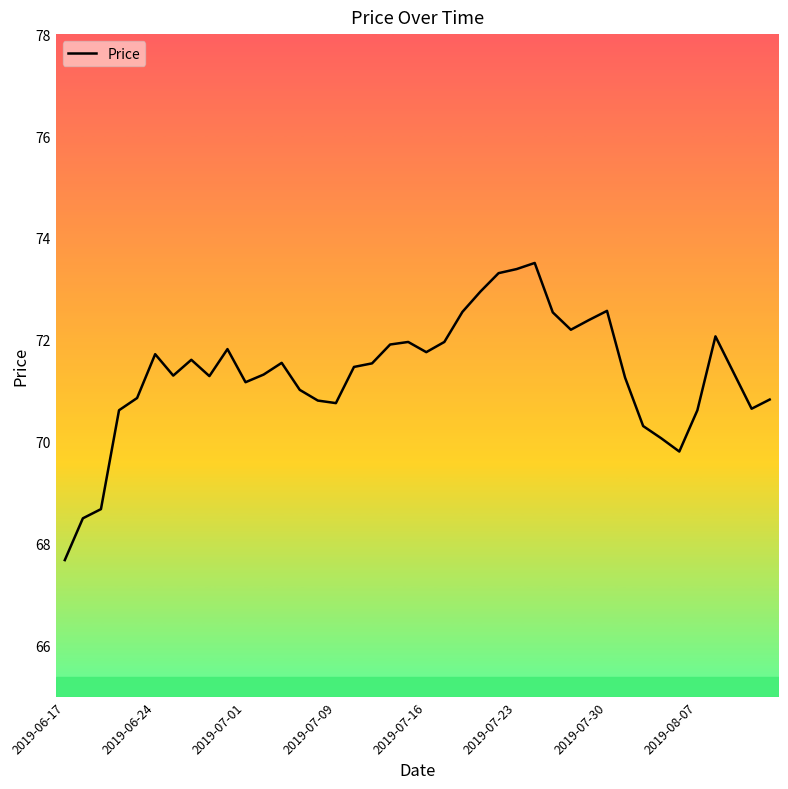

What is the difference between the maximum and minimum values?

5.8